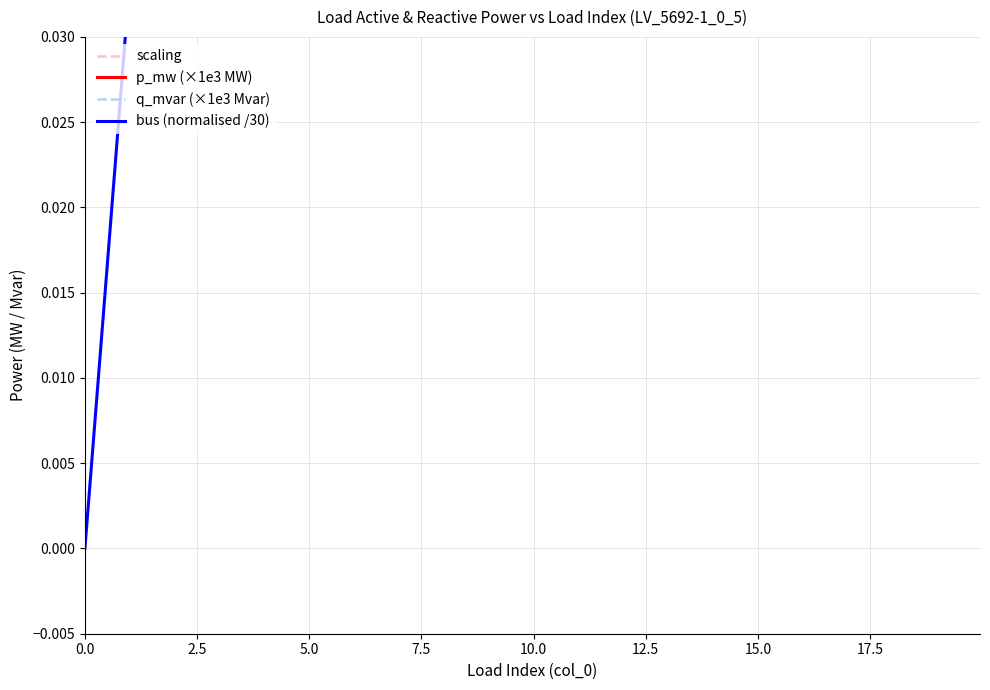

At how many categories does at least one series exceed 3?

5